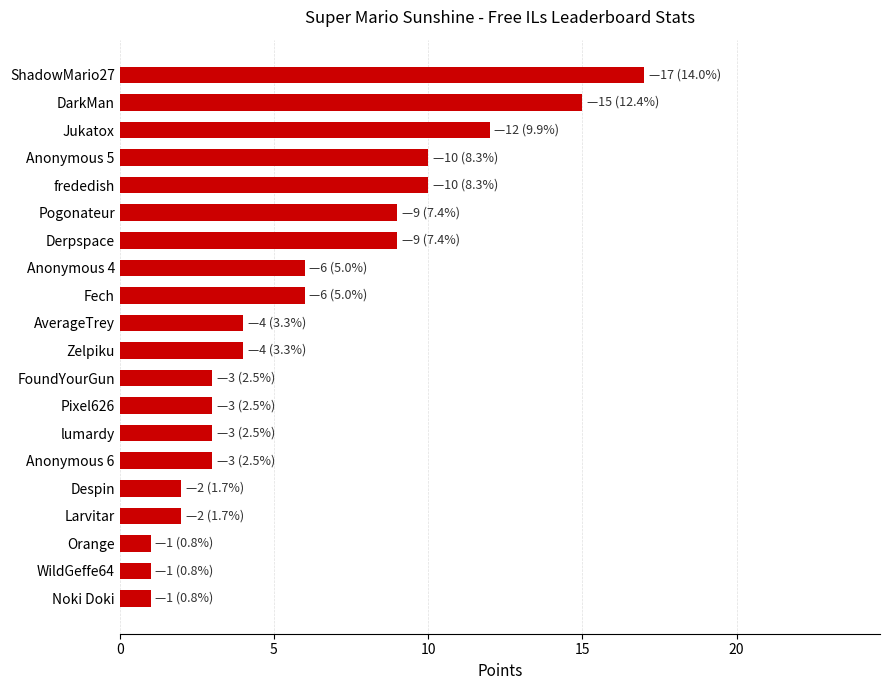

What is the ratio of the value at AverageTrey to the value at Anonymous 6?

1.3